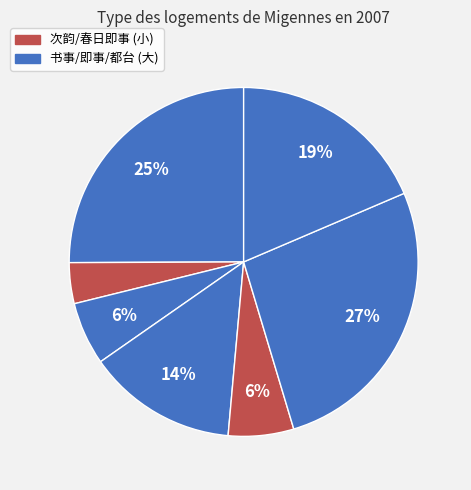

To the nearest percent, what is the average slice percentage?

14%